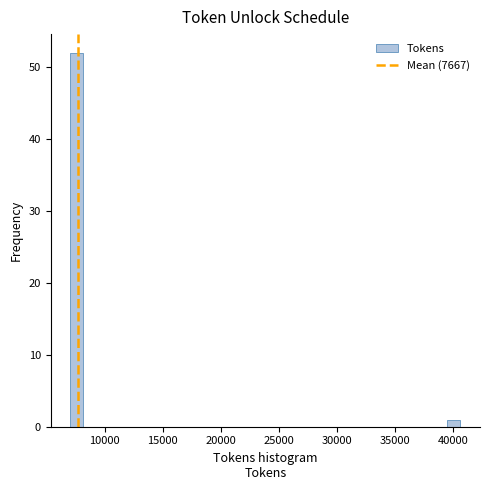

Around what value on the x-axis is the tallest bar? Give the approximate position of its centre, as read against the axis.

7500